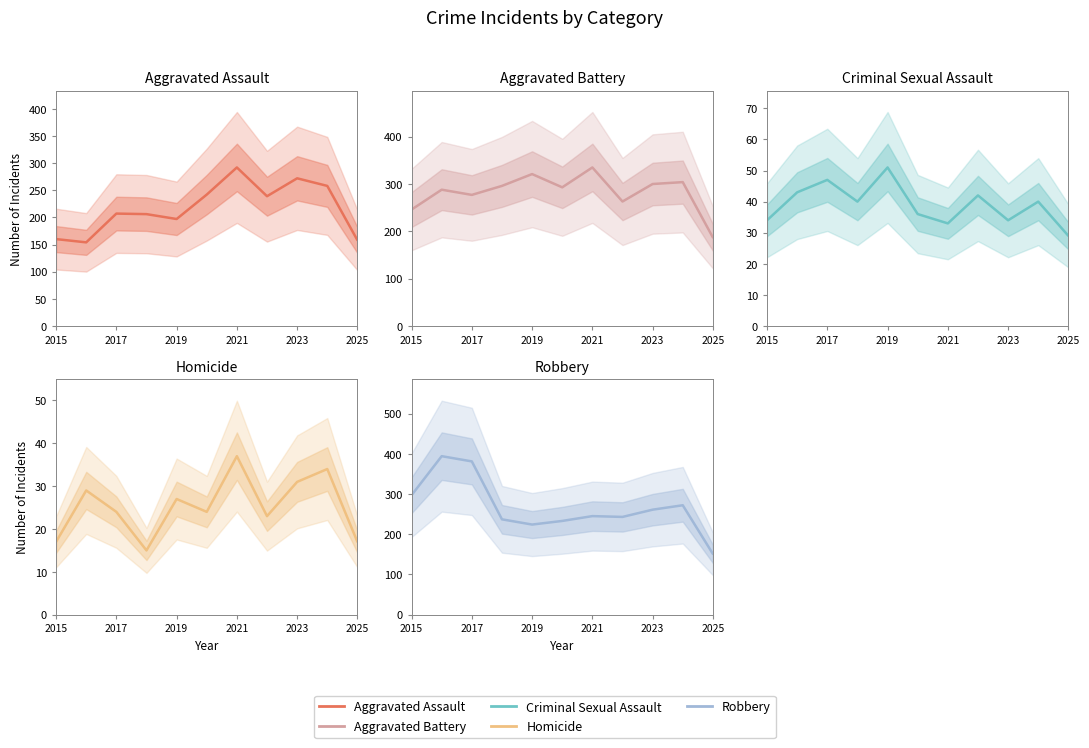

What is the sum of all Robbery values?

2938